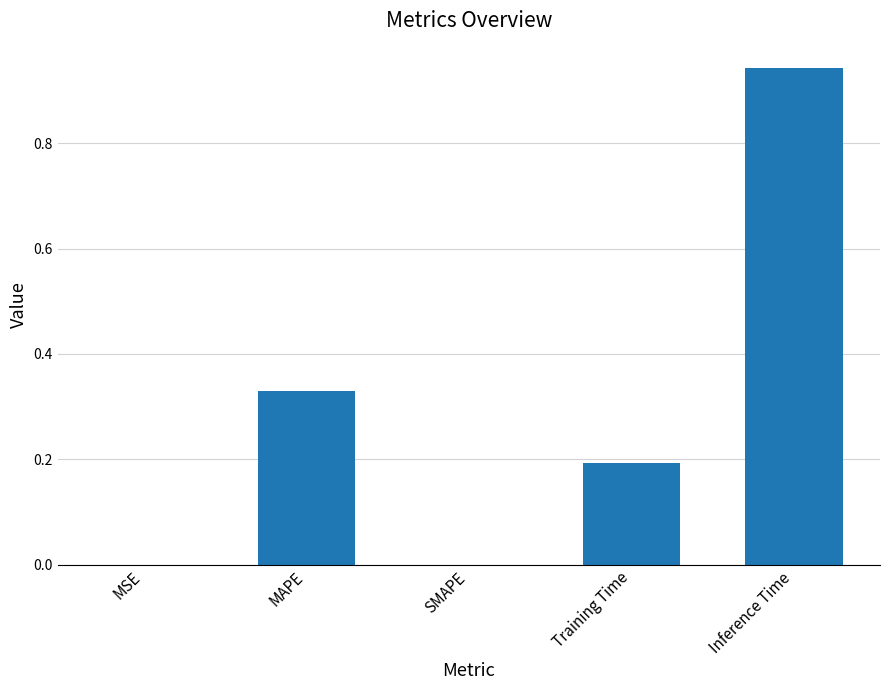

How many data points does each series have?

5